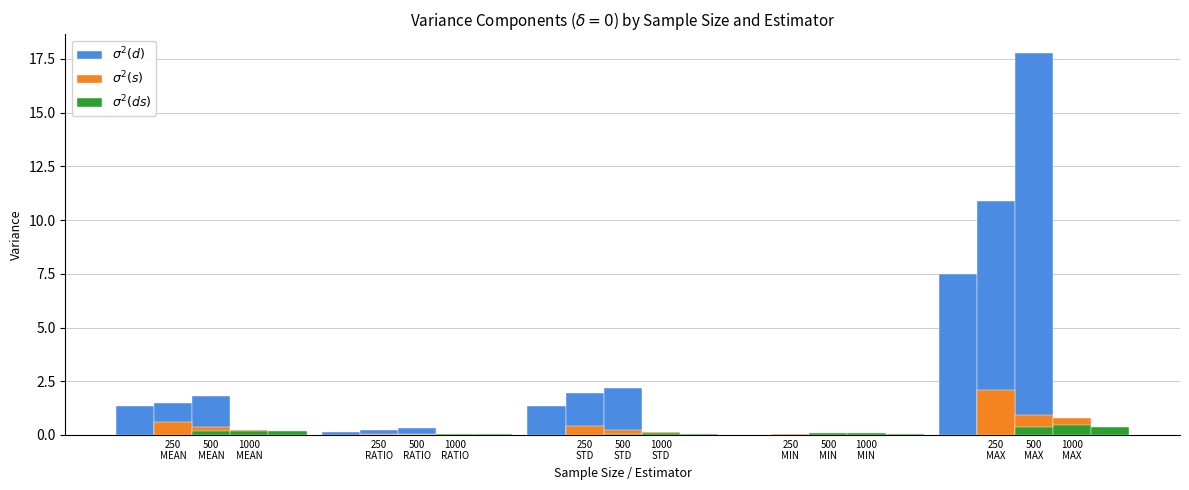

Which series has the widest spread of values?

$\sigma^2(d)$